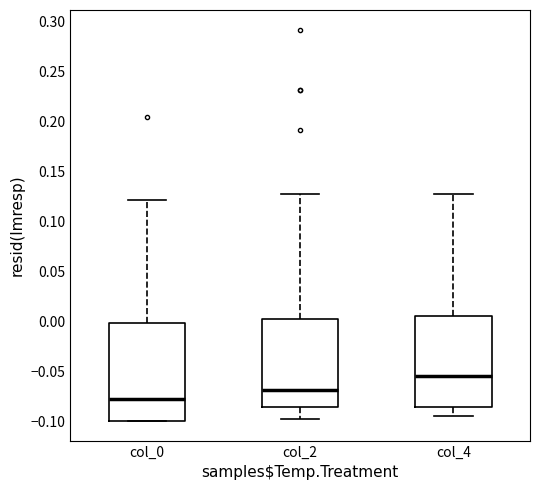

Where does the lower whisker of the box for col_4 end on the y-axis? The values are not printed on the chart, so give them approximately, as read against the axis.

-0.095